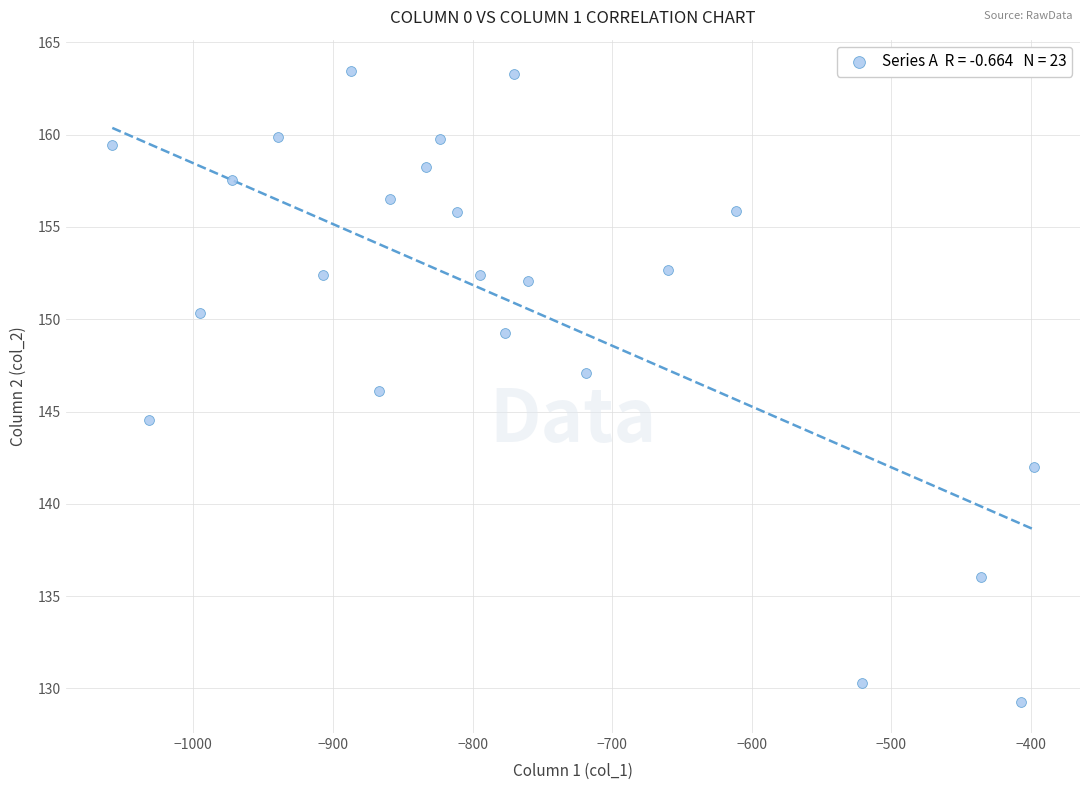

What is the range of X values (max minus min)?

660.0